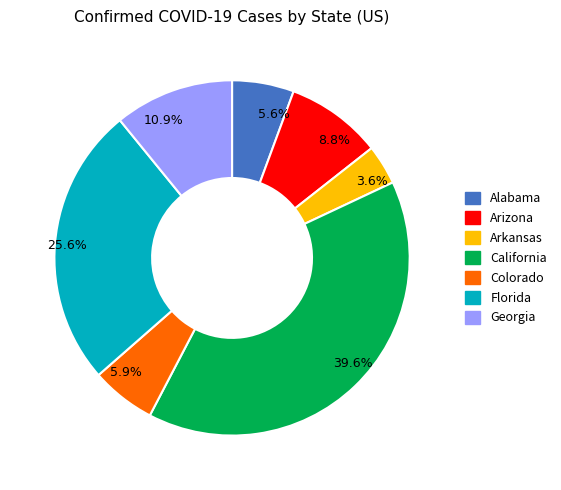

Between 10.9% and 5.9%, which is larger?

10.9%